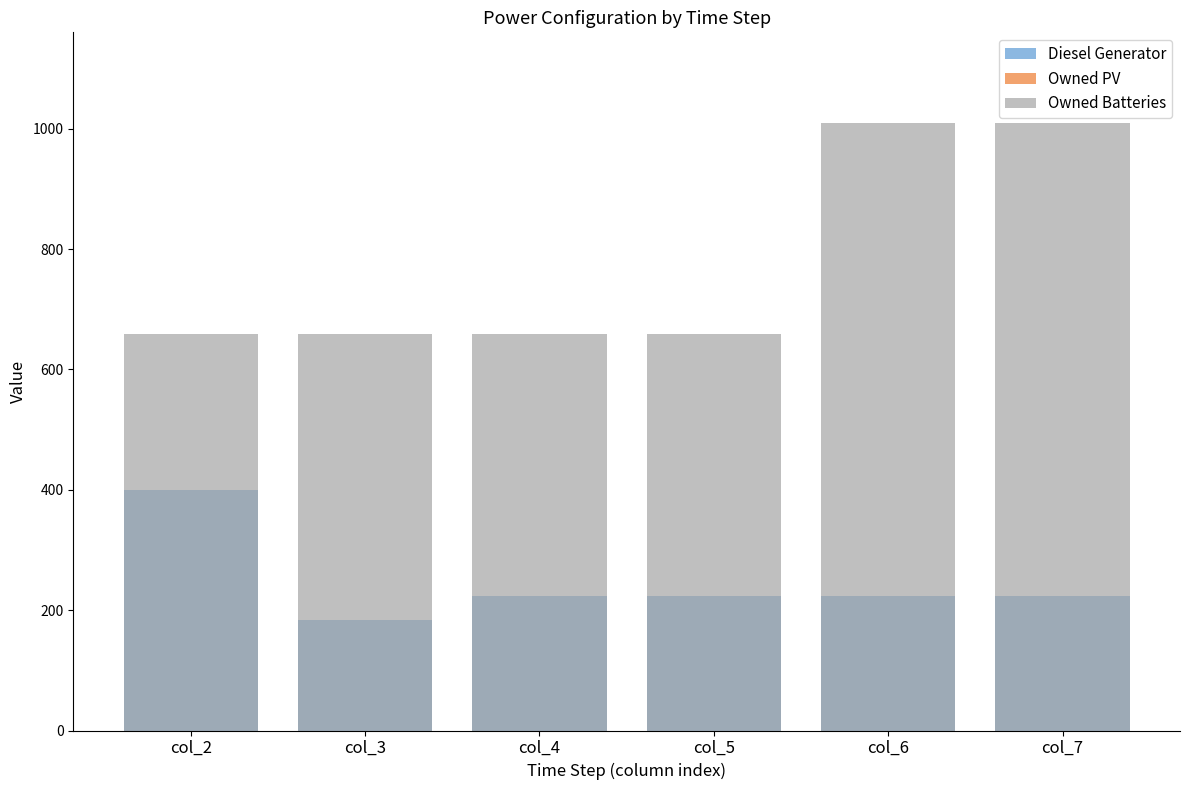

Between col_4 and col_6, which is larger?

col_4